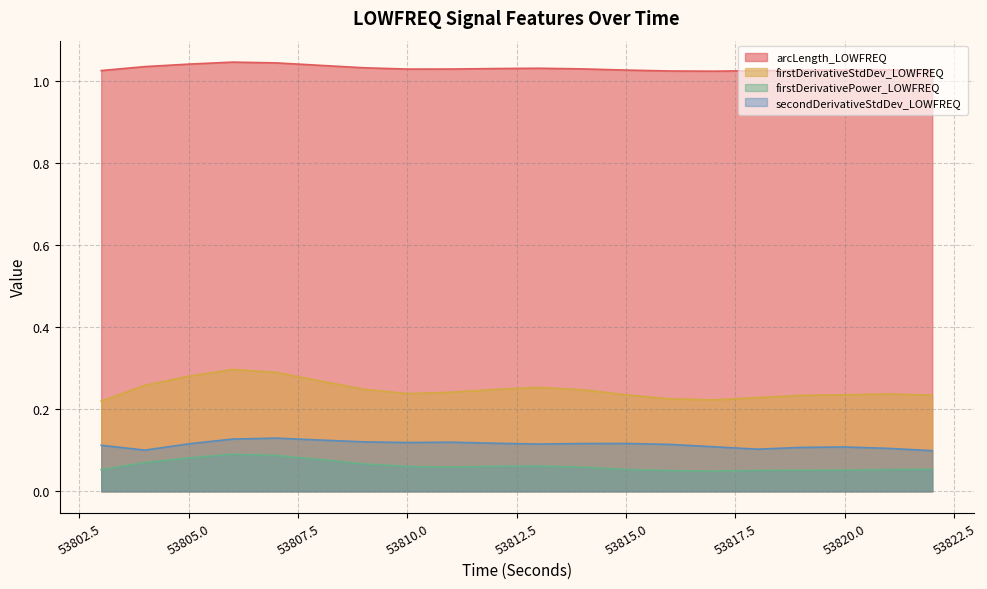

What is the spread (max minus min) of values at 53803?

1.0